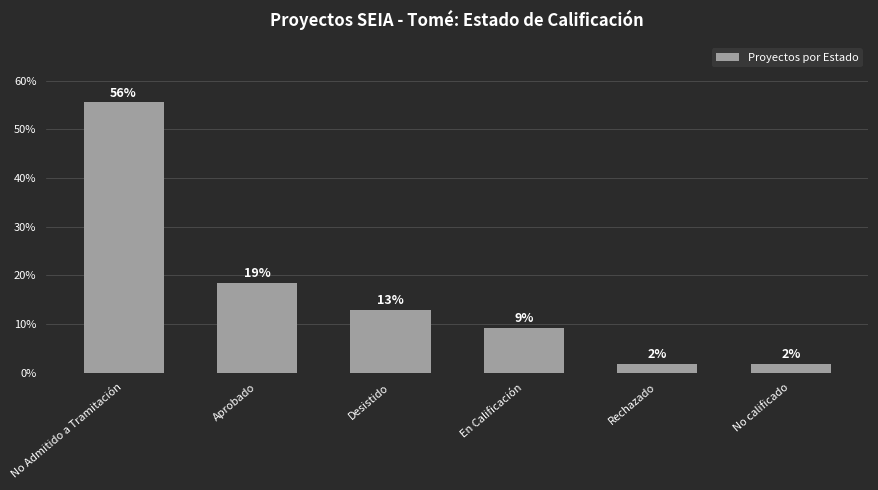

What is the label of the 1st bar from the left?

No Admitido a Tramitación